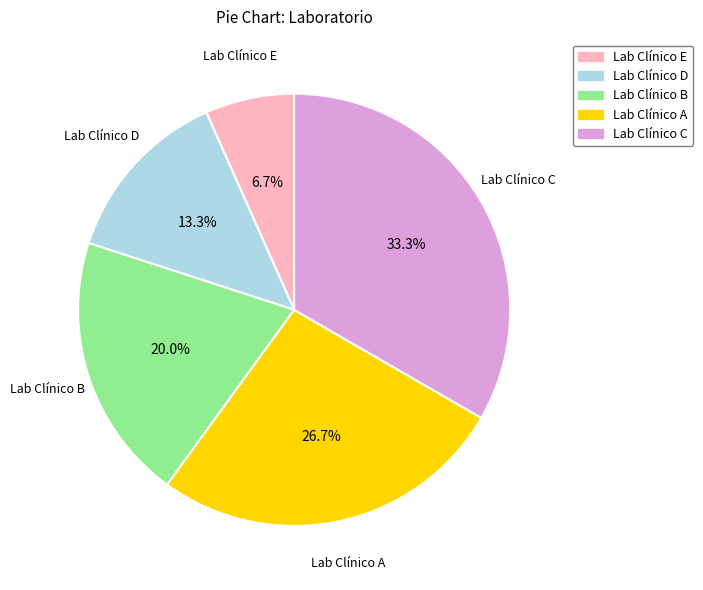

To the nearest percent, what is the combined percentage of Lab Clínico C and Lab Clínico D?

47%